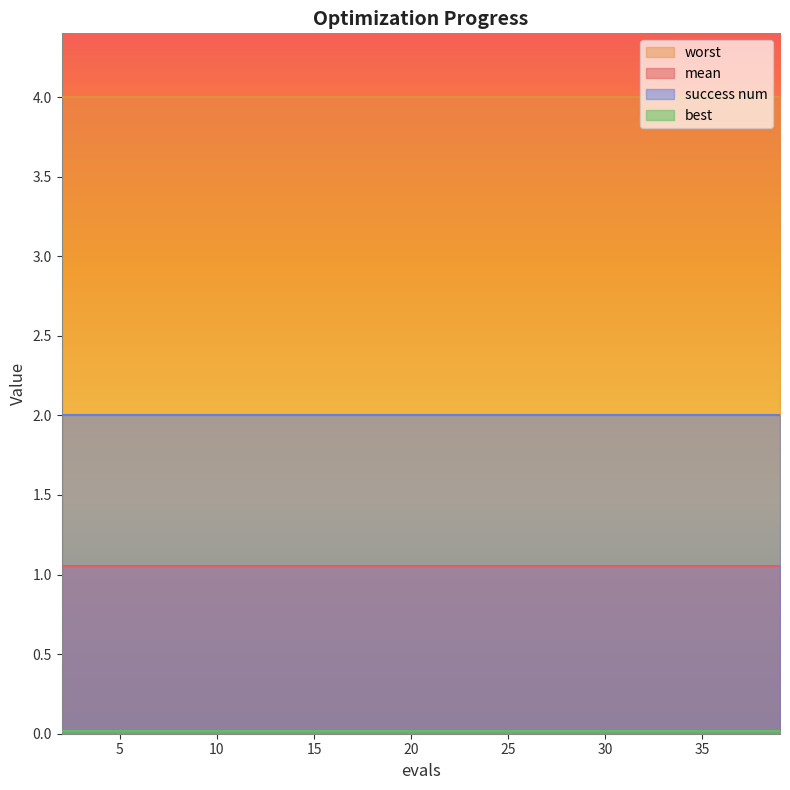

How many lines are shown in the chart?

4